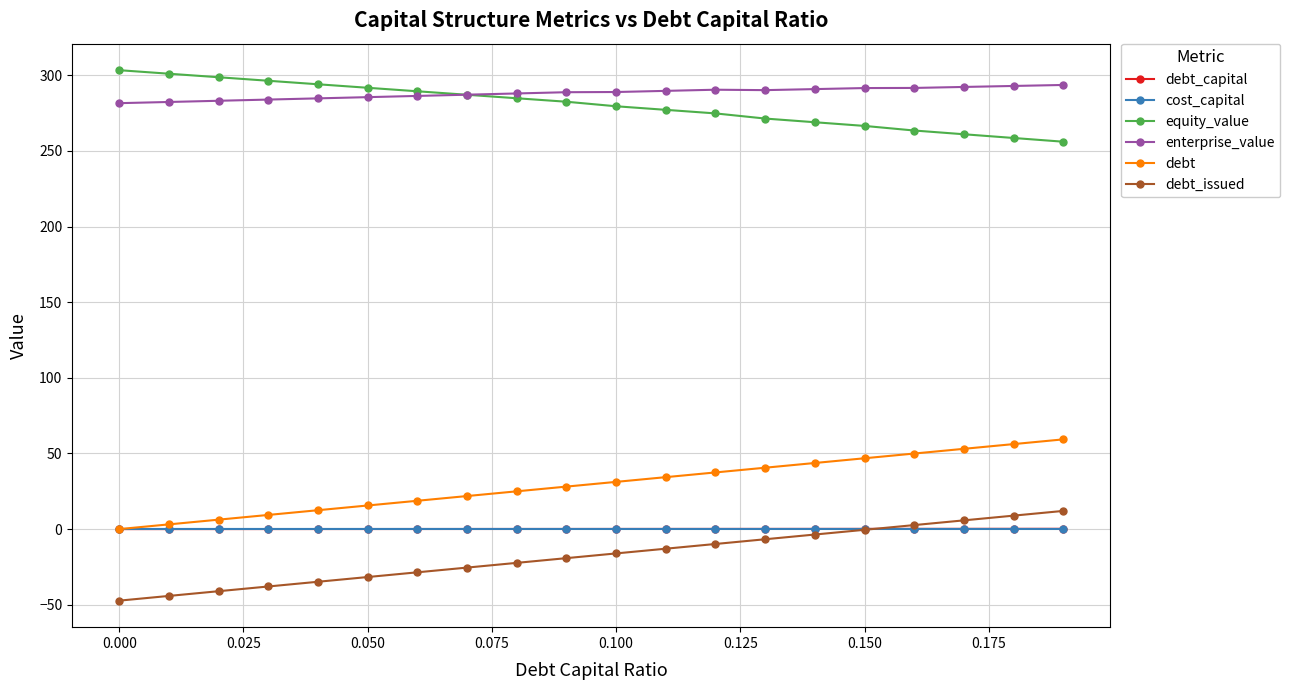

What is the average value of the cost_capital series?

0.1